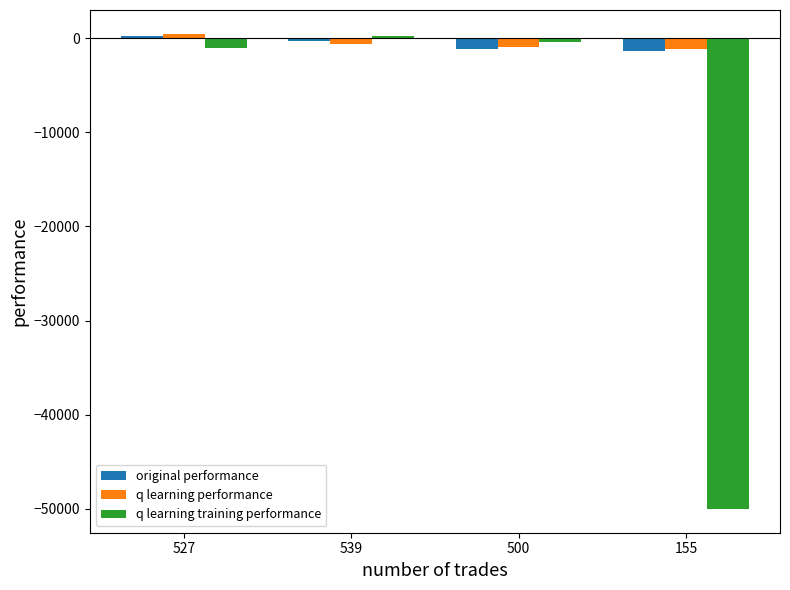

Where does the original performance series first go above -338?

527